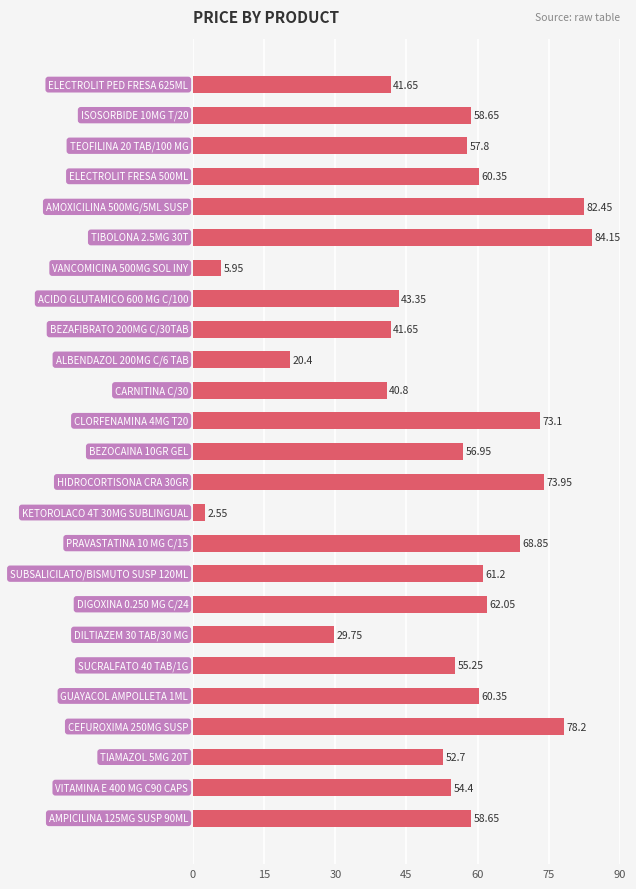

What is the difference between the maximum and second lowest values?

78.2